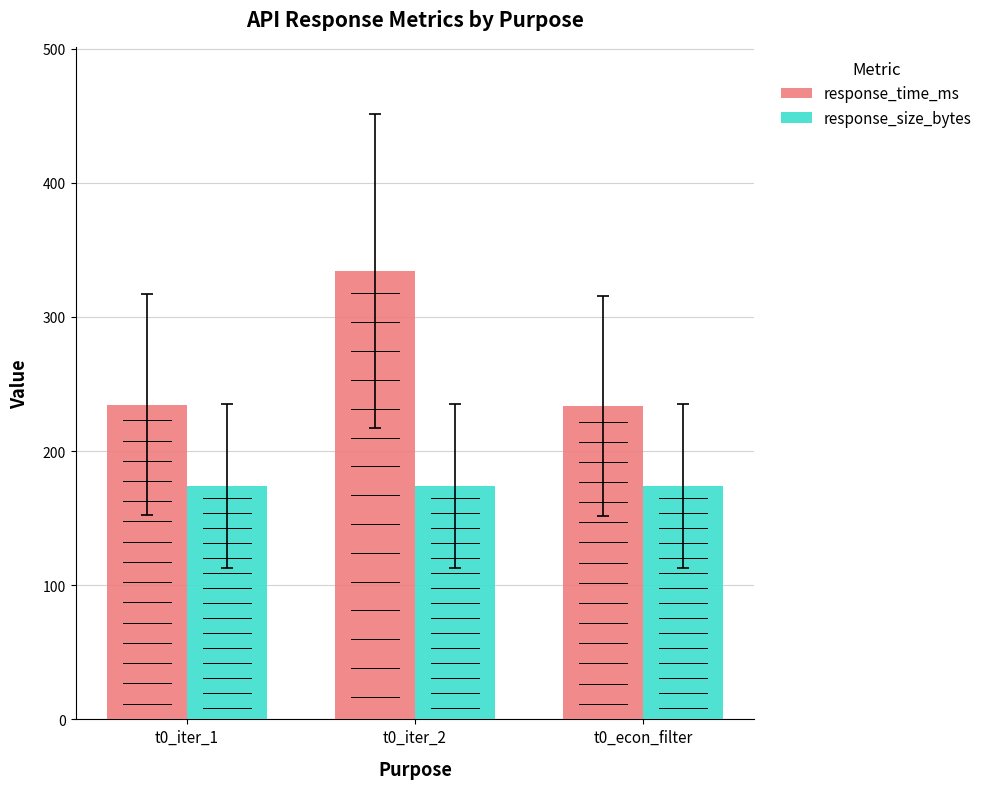

At which label is response_size_bytes closest to 174?

t0_iter_1